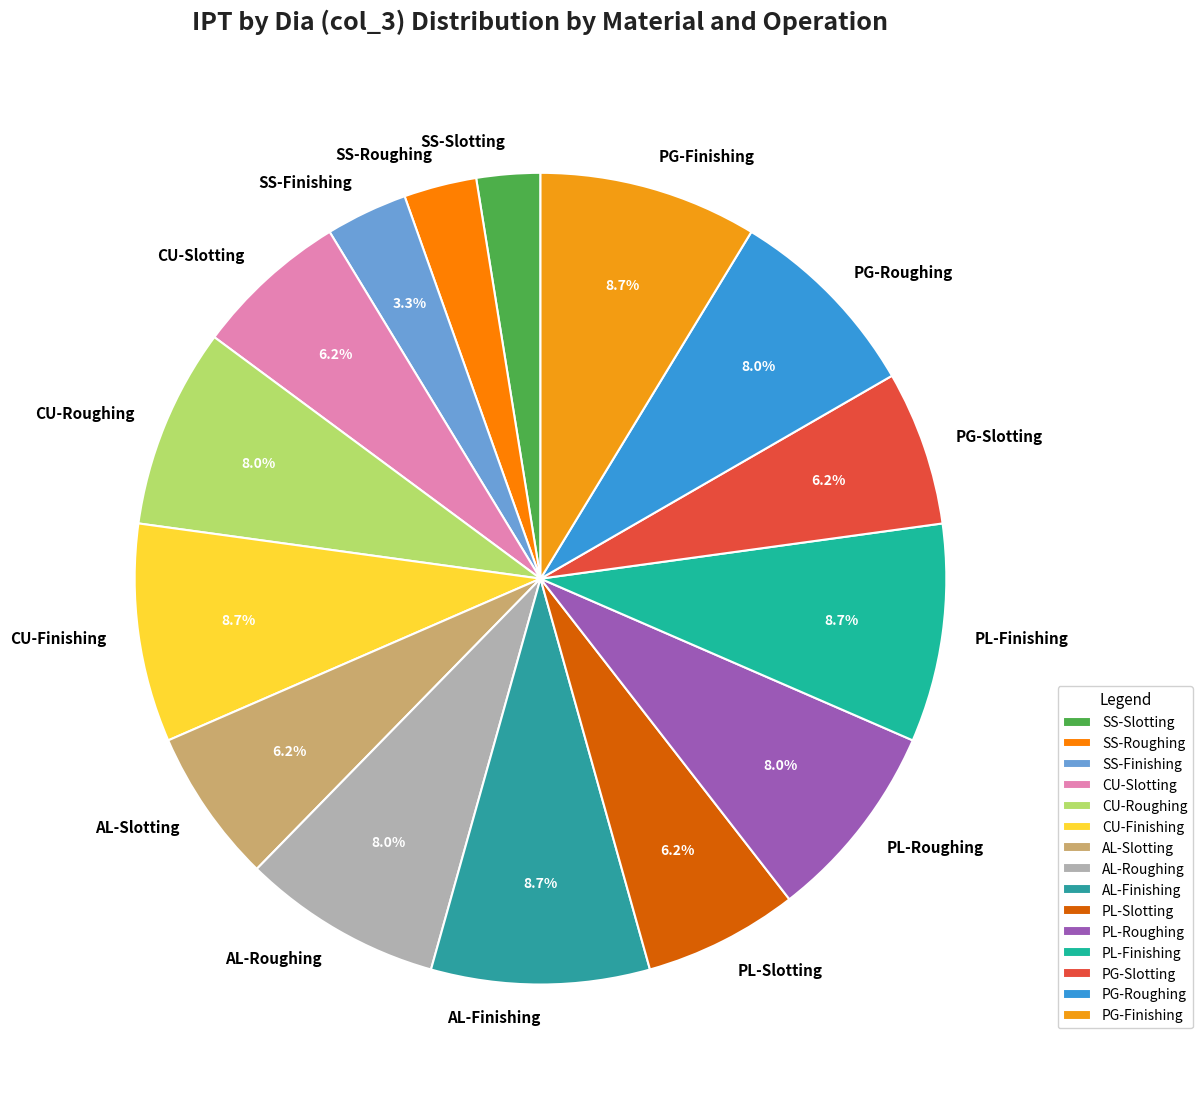

Is it true that CU-Slotting is 1% of the pie?

False